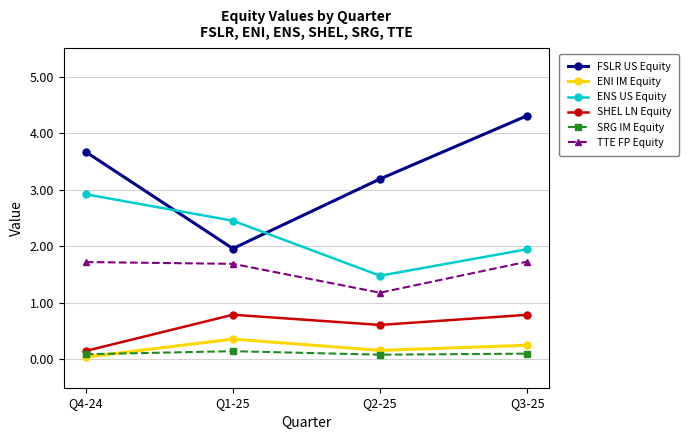

True or false: SRG IM Equity and ENI IM Equity cross at least once.

True